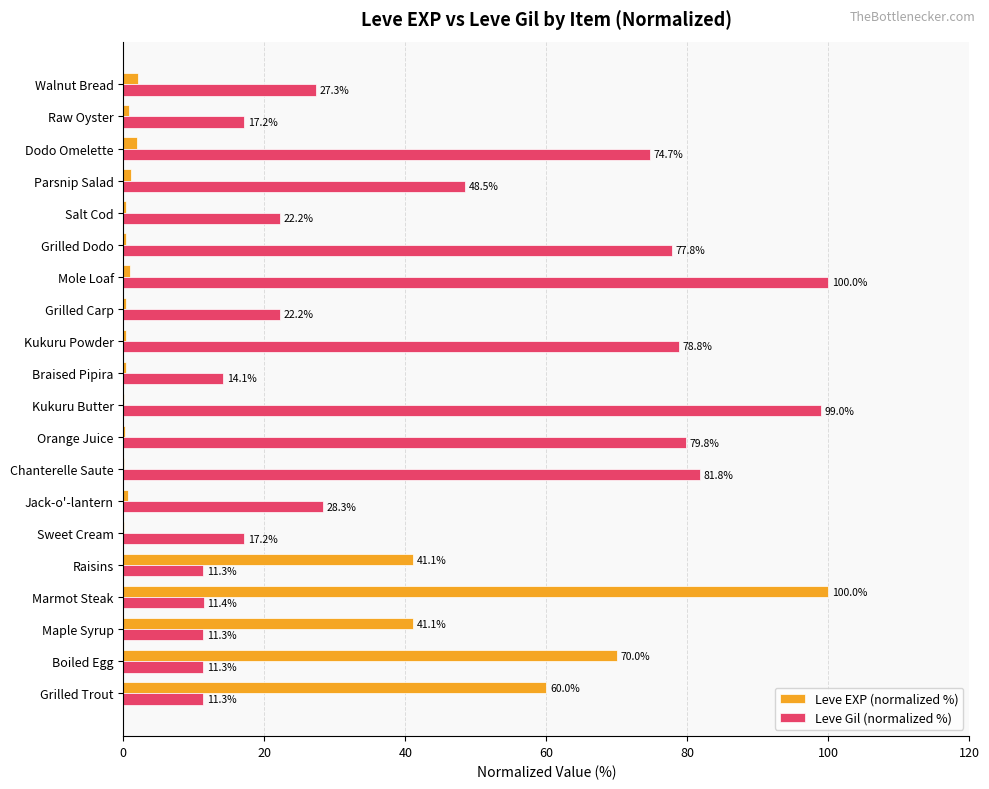

The value of Leve EXP (normalized %) at Mole Loaf is 1.0. True or false?

True